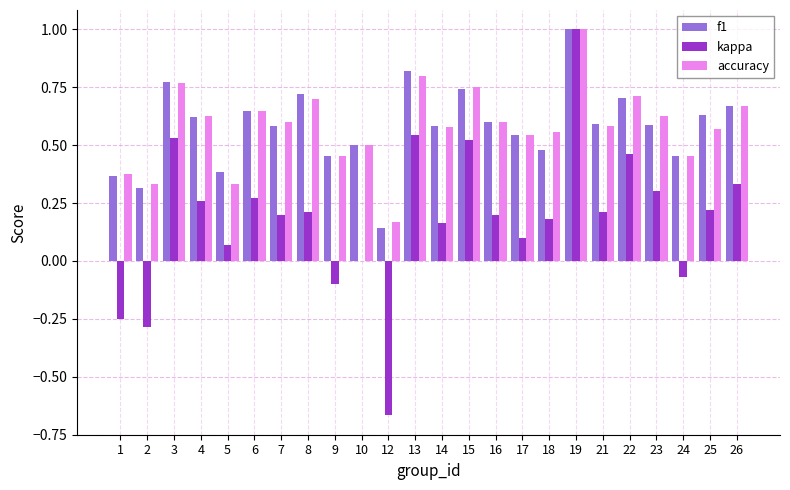

Where does the kappa series first go above 0?

3